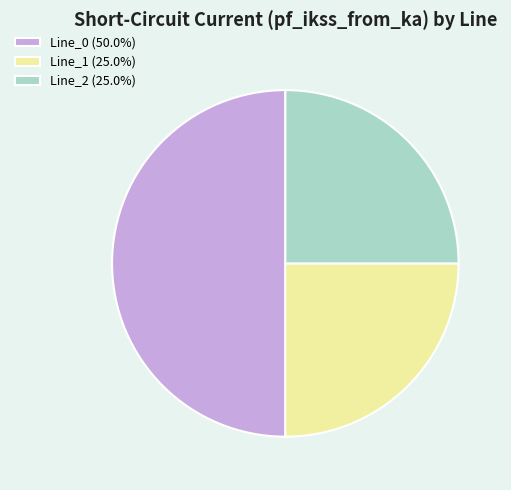

Does Line_2 (25.0%) account for over 50% of the chart?

No